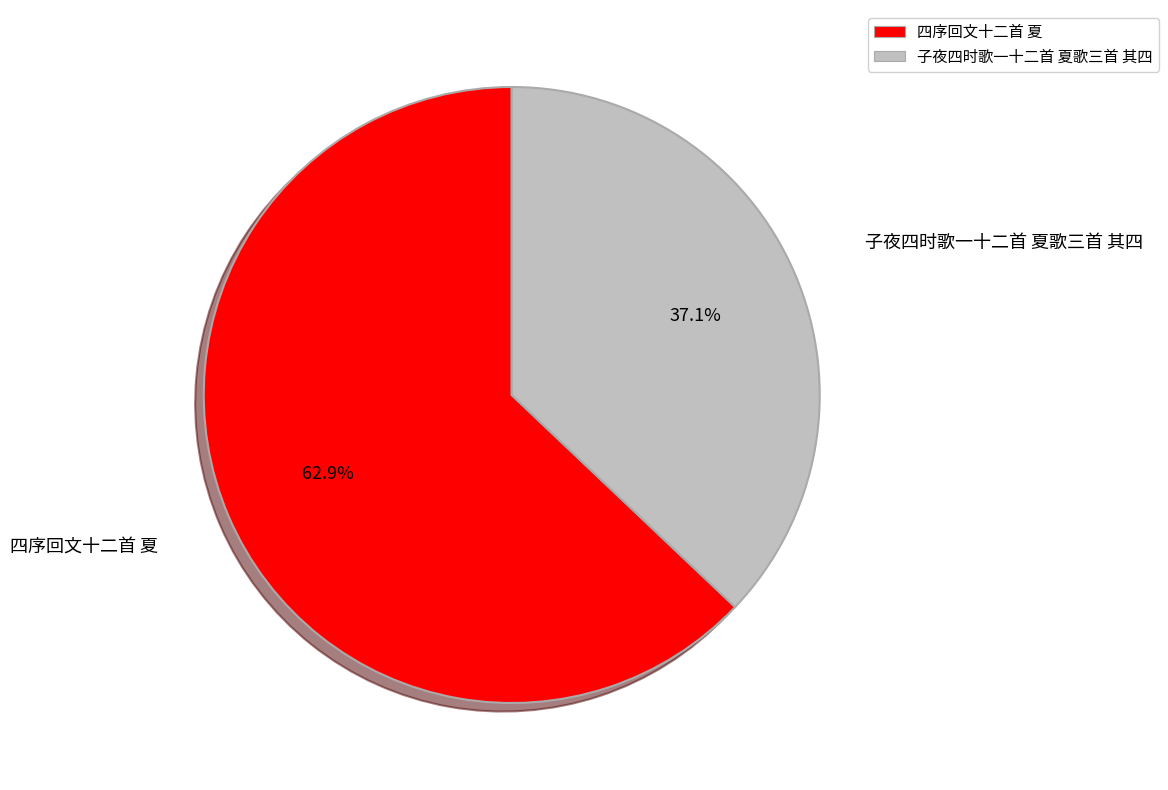

To the nearest percent, what portion does 四序回文十二首 夏 represent?

63%